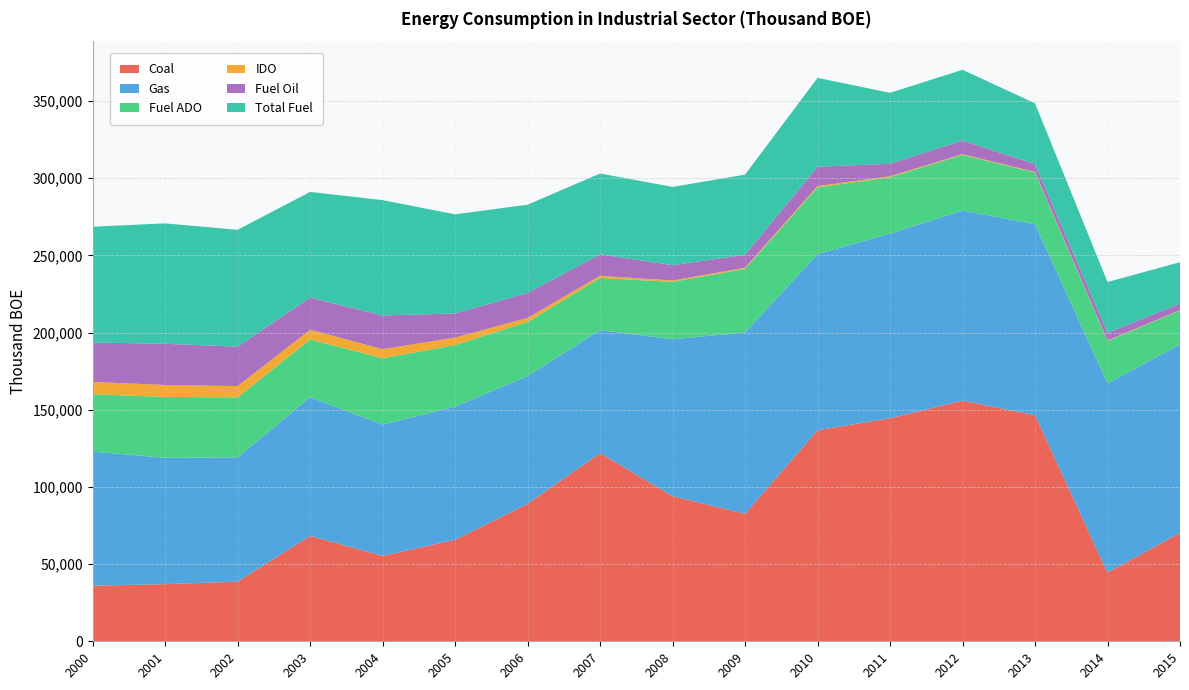

Reading left to right, list all the values displayed in this chart.

Coal: 36060	37021	38698	68264	55344	65744	89043	121904	94035	82587	136733	144502	155915	146482	44431	70224
Gas: 86826	81861	80508	89912	85076	86277	82845	79723	101668	117535	114111	119649	123161	123800	122699	122079
Fuel ADO: 37171	39458	38828	37398	42986	39929	35027	33787	37206	41193	43228	36509	36075	33433	27490	22014
IDO: 8008	7735	7311	6358	5862	4843	2627	1422	849	735	889	655	482	416	320	279
Fuel Oil: 25581	26680	25596	20756	21859	15617	16154	13856	9961	8384	12521	8115	8835	5086	4855	4245
Total Fuel: 74979	78033	75690	68493	74718	64239	57203	52418	50691	51931	57602	45951	45860	39362	32994	26799